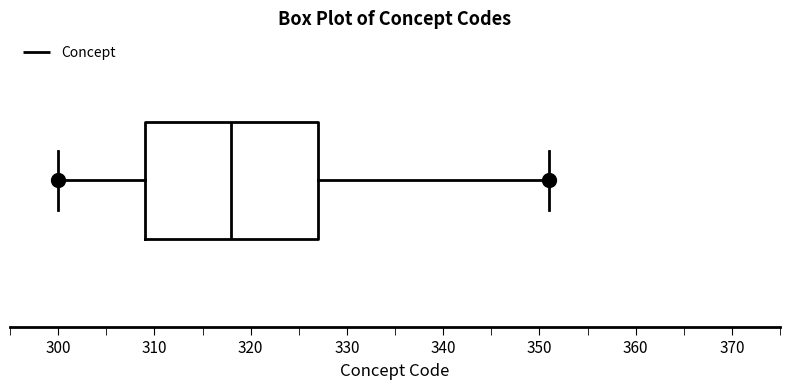

Where does the left whisker of the box end on the x-axis? The values are not printed on the chart, so give them approximately, as read against the axis.

300